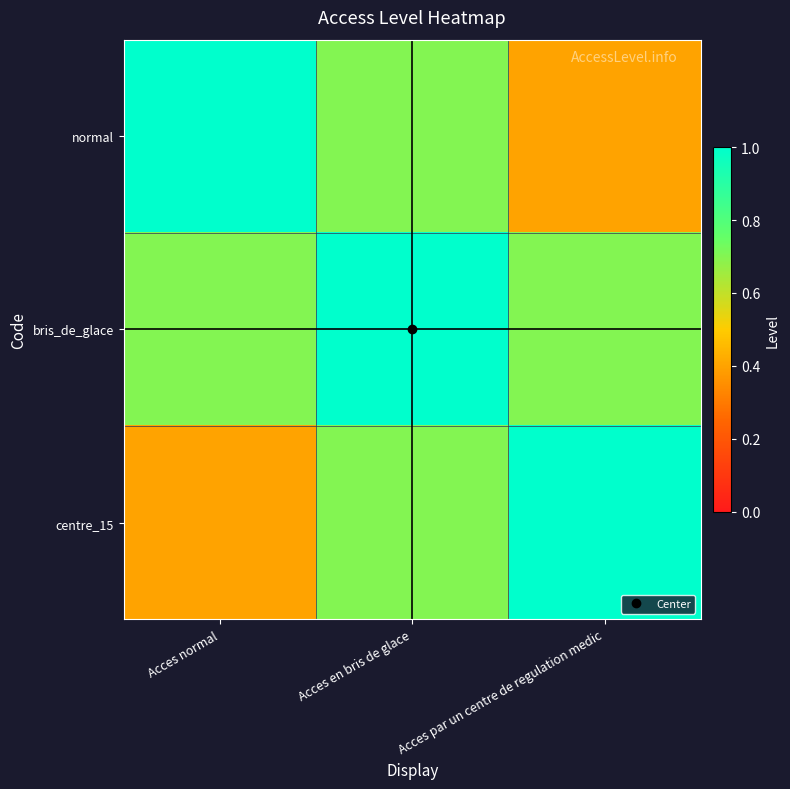

Reading left to right, transcribe all the data shown in this chart.

normal: Acces normal=1.0	Acces en bris de glace=0.7	Acces par un centre de regulation medic=0.4
bris_de_glace: Acces normal=0.7	Acces en bris de glace=1.0	Acces par un centre de regulation medic=0.7
centre_15: Acces normal=0.4	Acces en bris de glace=0.7	Acces par un centre de regulation medic=1.0